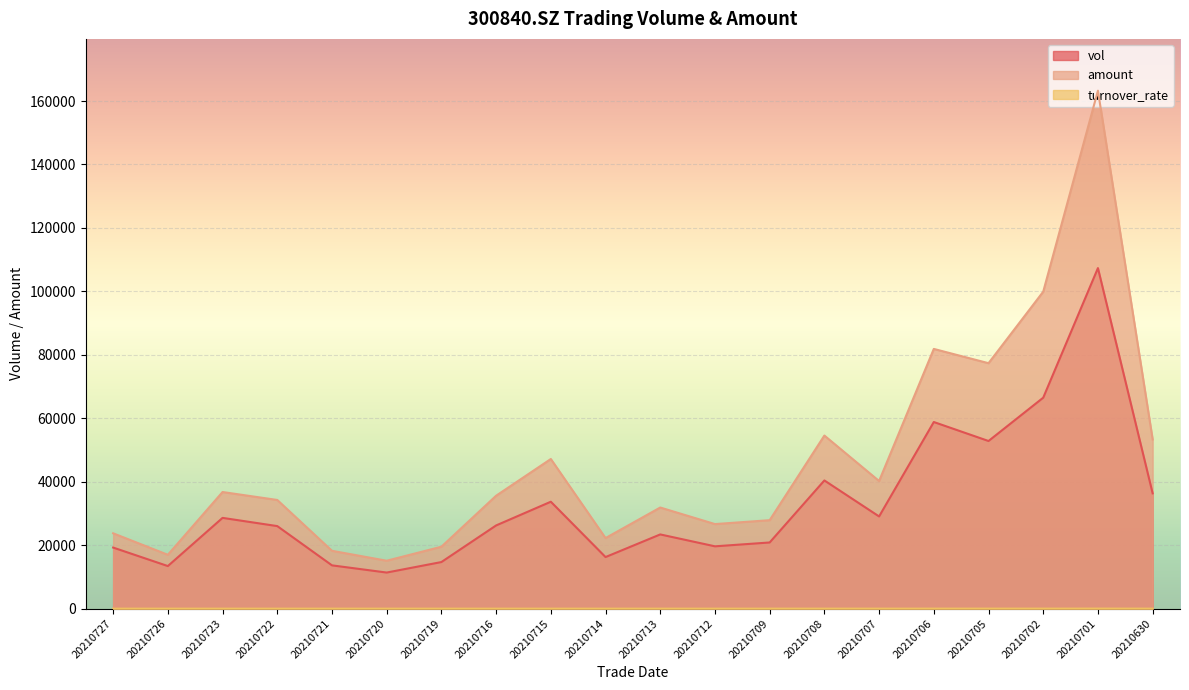

At how many categories does at least one series exceed 74919?

4